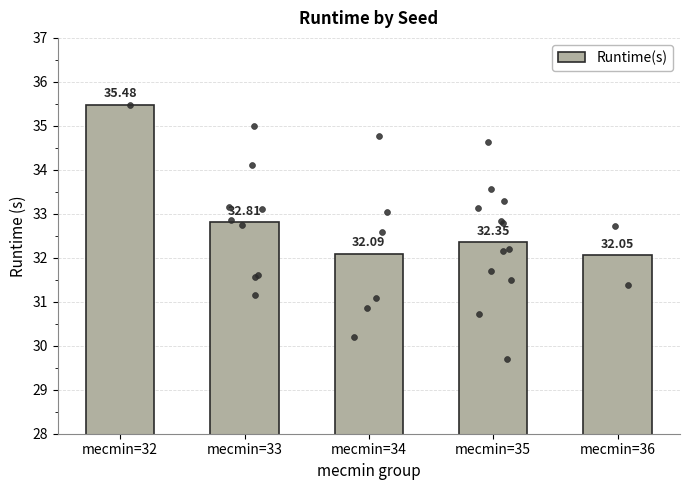

What is the change in value from mecmin=32 to mecmin=36?

-3.4